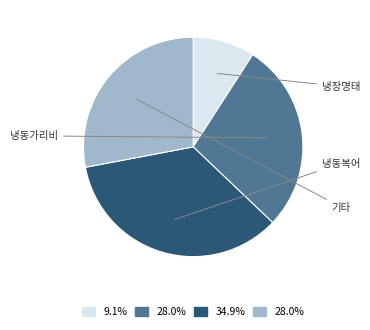

Is there any slice that represents more than half of the pie?

No